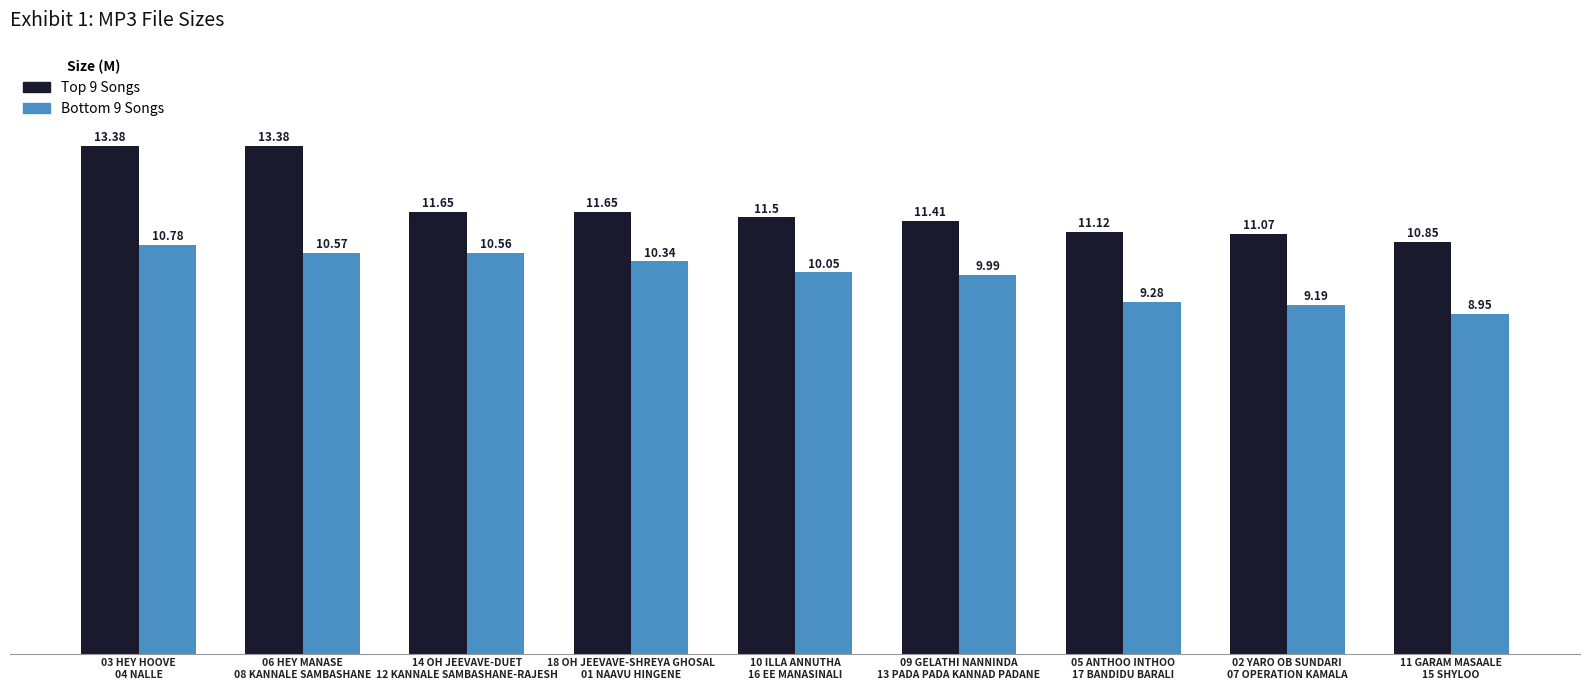

Is the value of Top 9 Songs at 11 GARAM MASAALE
15 SHYLOO greater than the value of Bottom 9 Songs at 03 HEY HOOVE
04 NALLE?

Yes